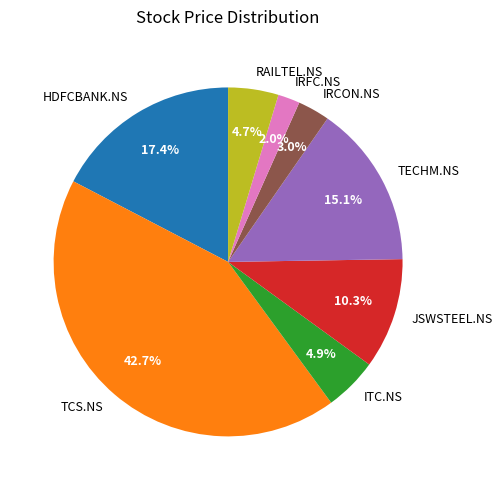

To the nearest percent, what is the average slice percentage?

12%